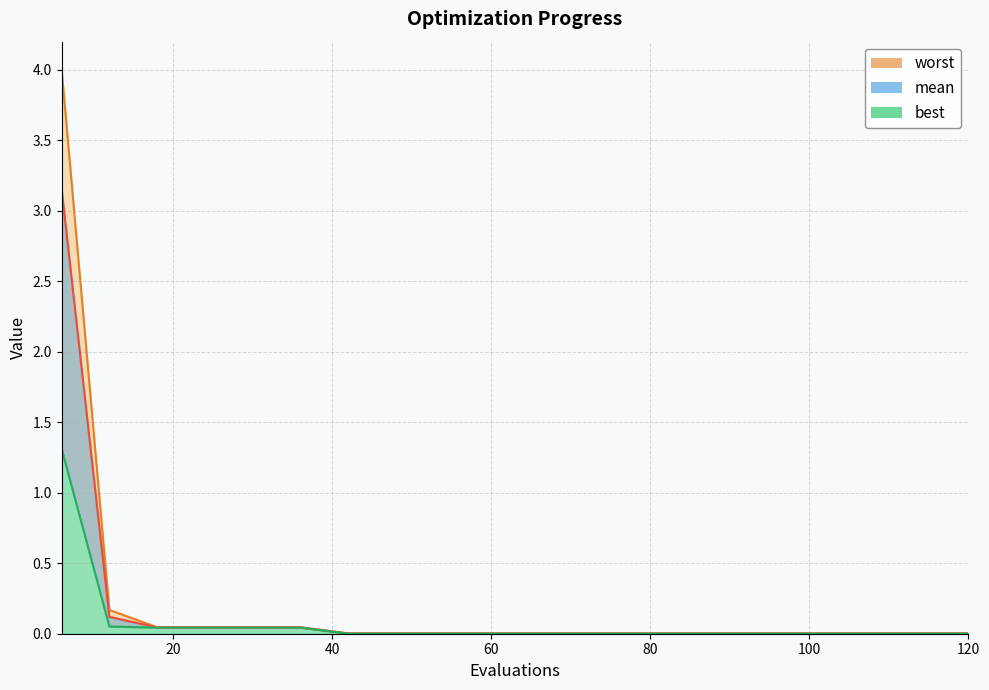

How many data points does each series have?

20